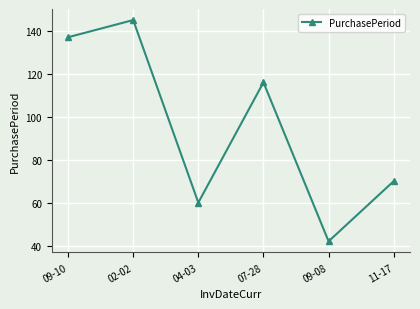

Rank the categories by value from lowest to highest.

09-08, 04-03, 11-17, 07-28, 09-10, 02-02